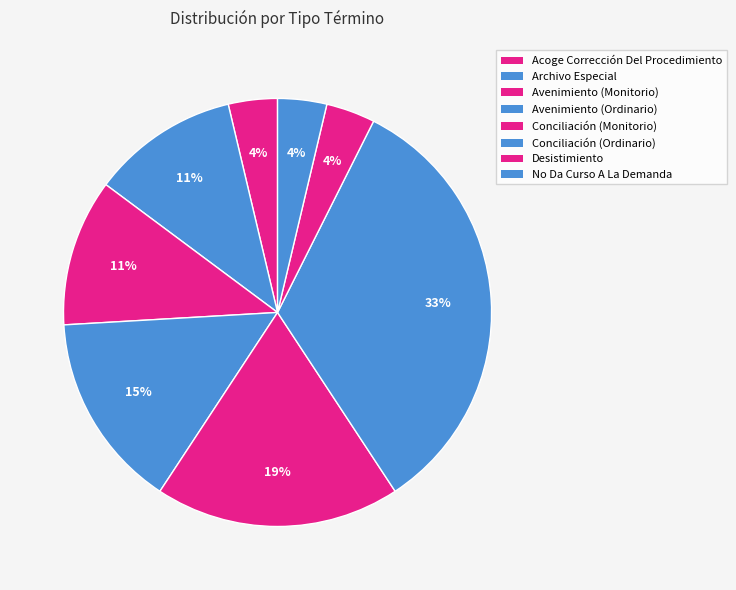

True or false: Avenimiento (Monitorio) accounts for 17% of the total.

False